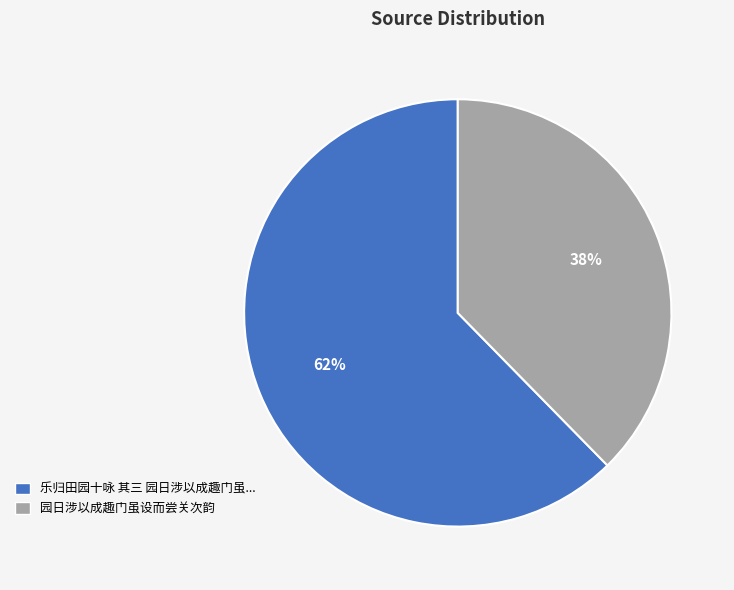

Is it true that 园日涉以成趣门虽设而尝关次韵 is 38% of the pie?

True